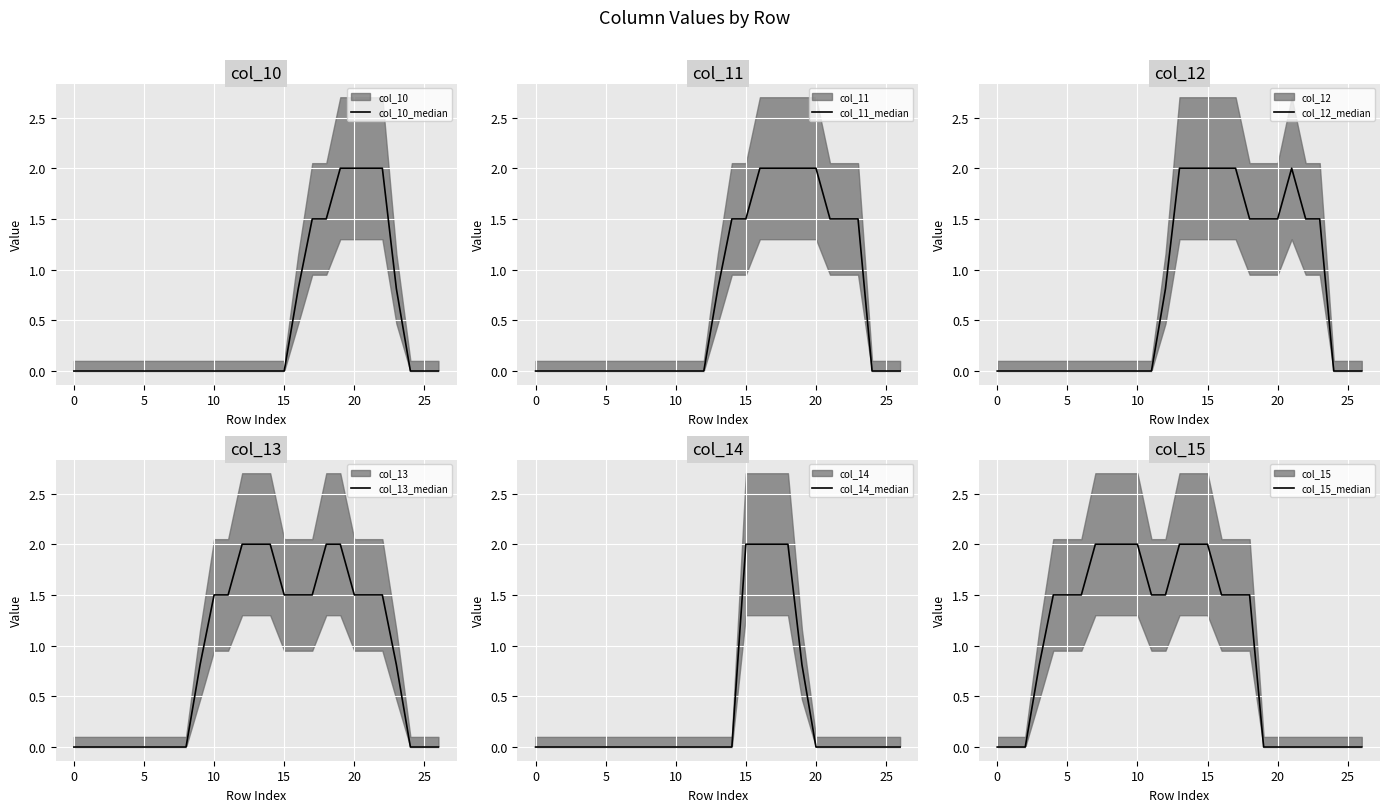

Is it true that col_10_median equals -1.0 at 15?

False